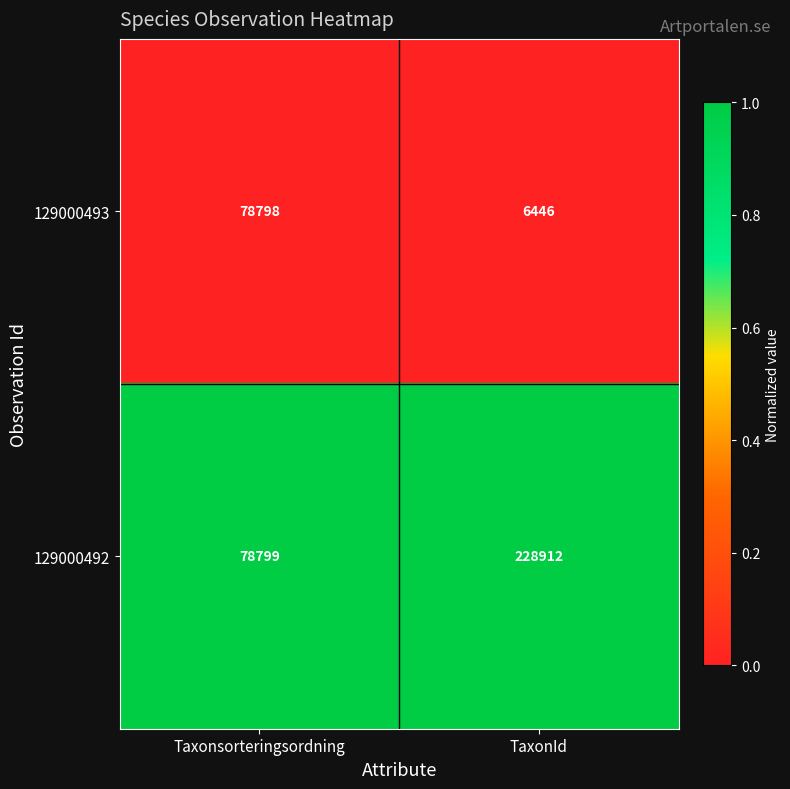

What is the average value of the 129000493 series?

42622